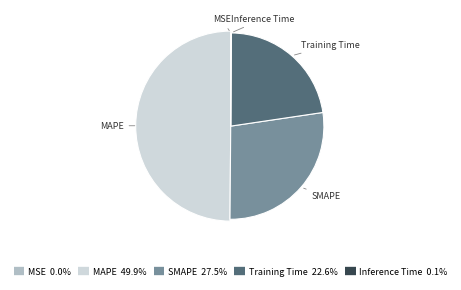

Does any single category account for the majority?

No